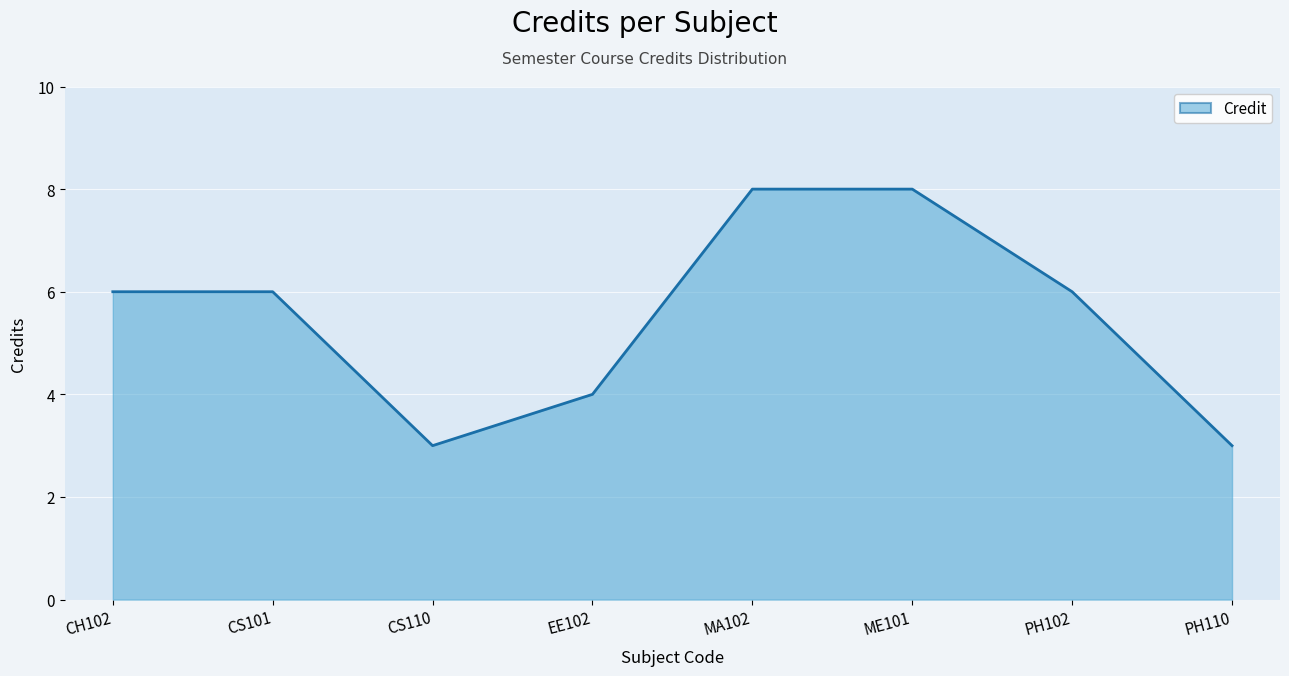

What value does the data have at CS101?

6